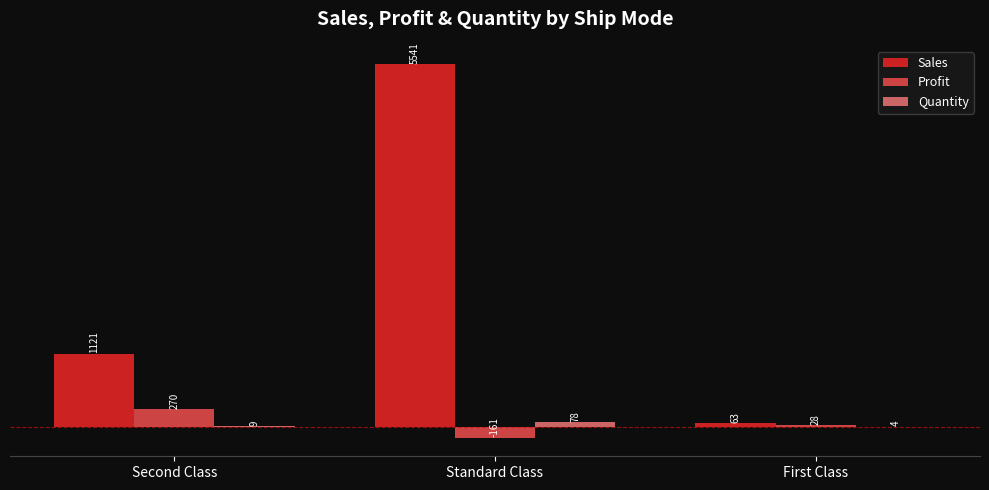

What is the approximate value of Quantity at Second Class?

9.0